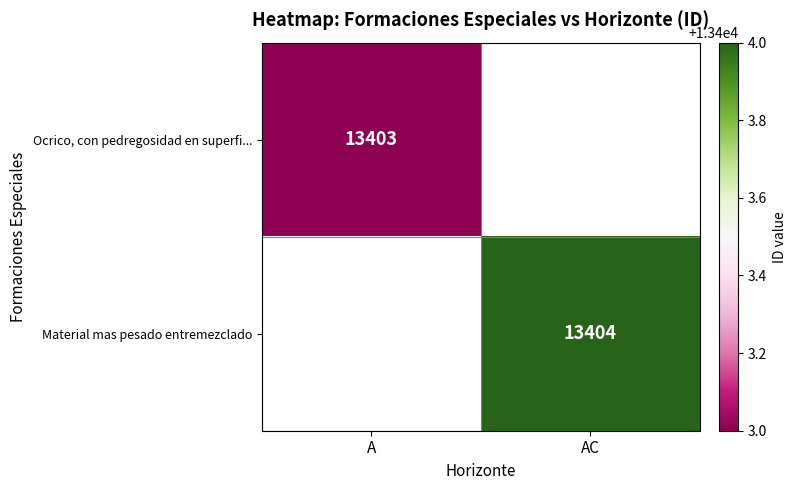

Which has a higher value, A or AC?

AC